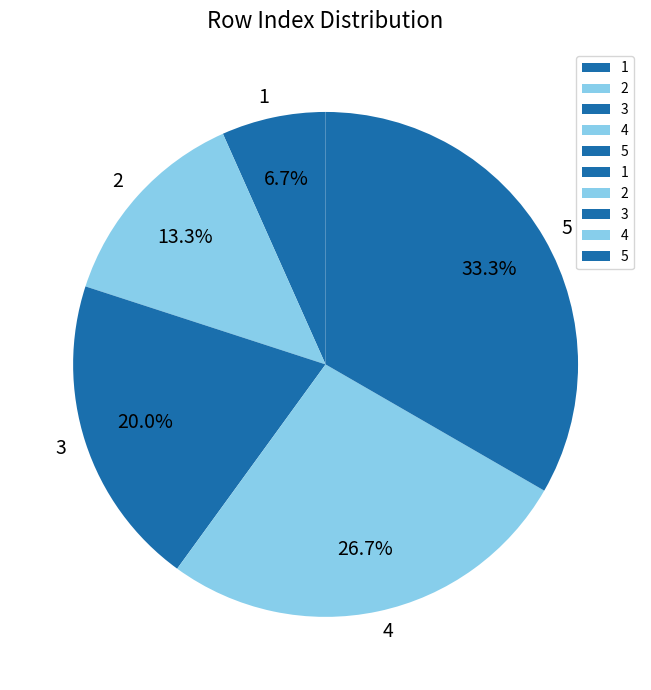

How many segments does this pie chart have?

5